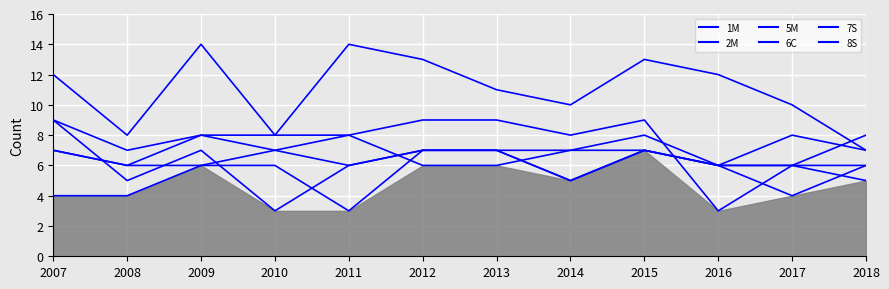

Between 2007 and 2013, which series saw the biggest shift?

5M